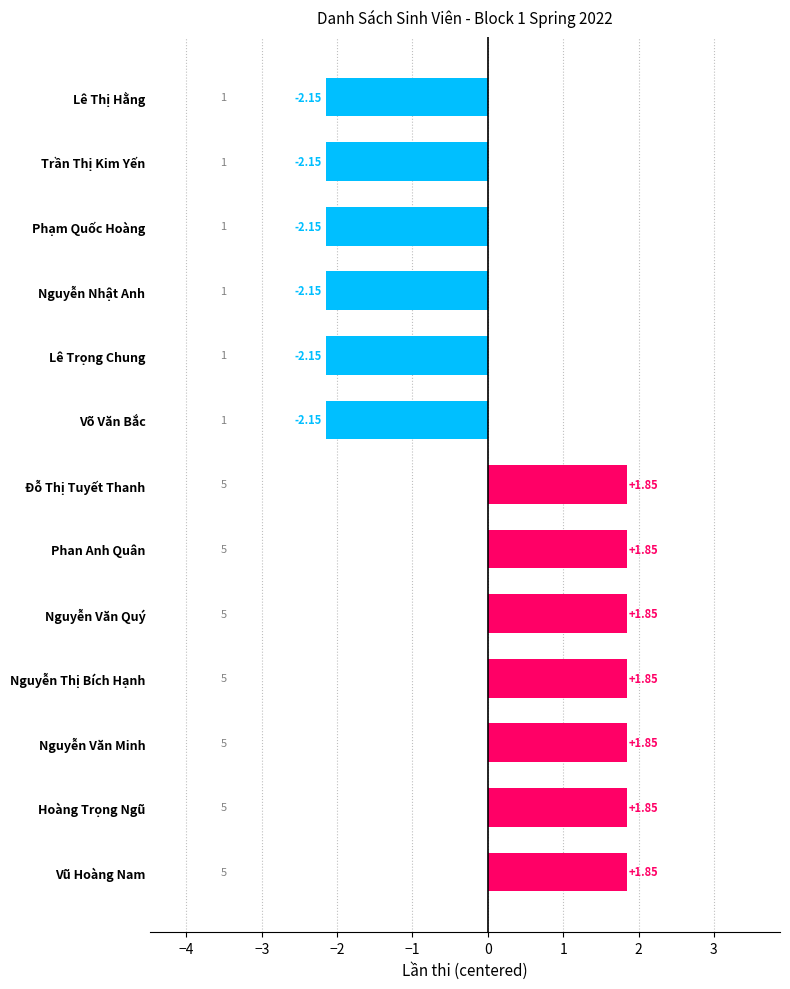

What is the difference between the maximum and minimum values?

4.0